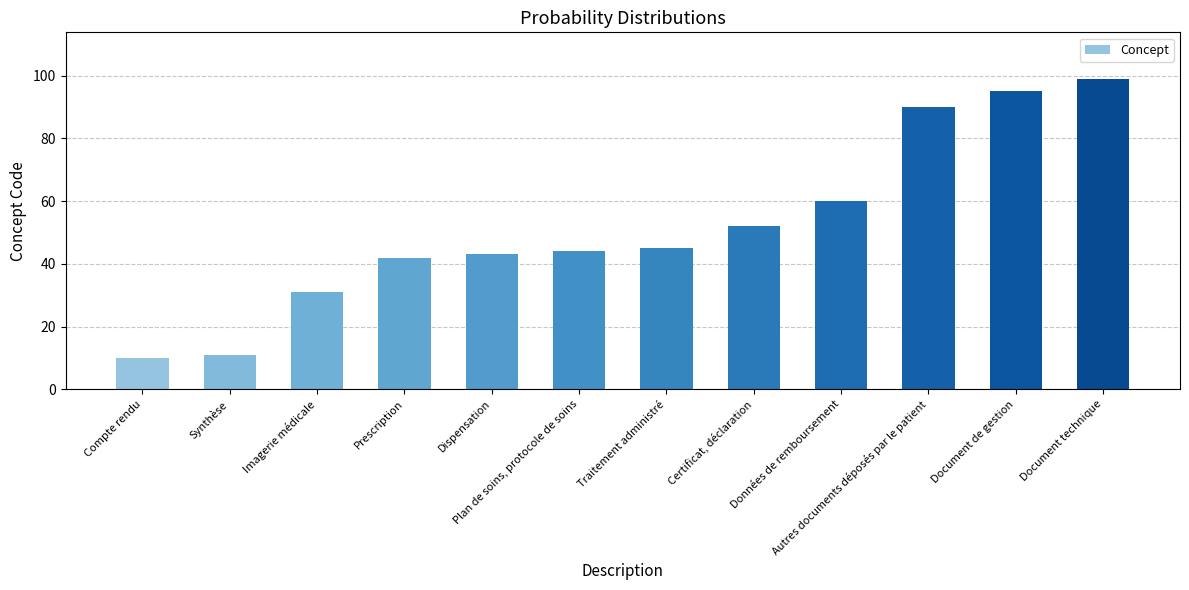

Reading left to right, extract all data points from this chart.

10	11	31	42	43	44	45	52	60	90	95	99